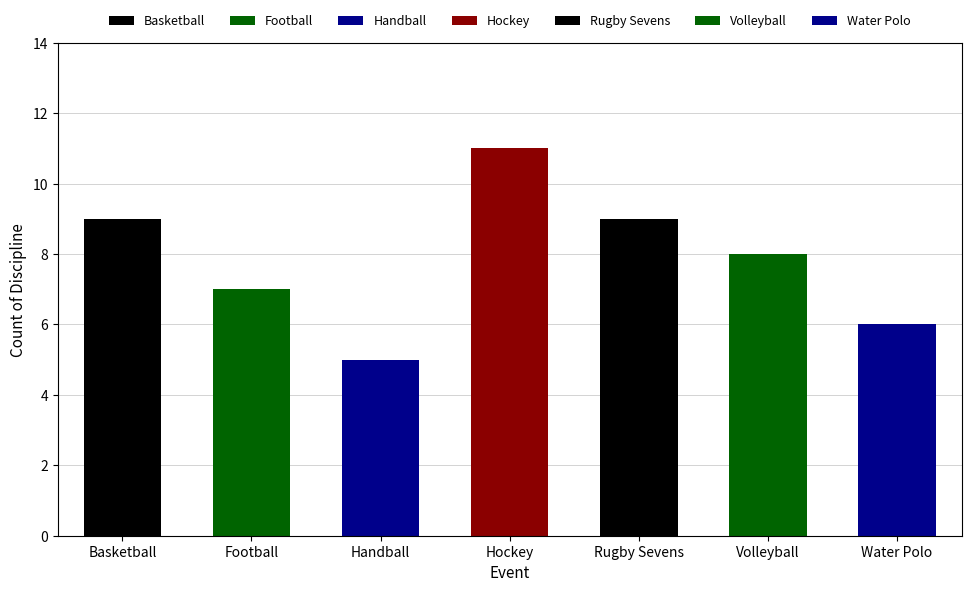

The chart shows a value of 3 at Water Polo. True or false?

False